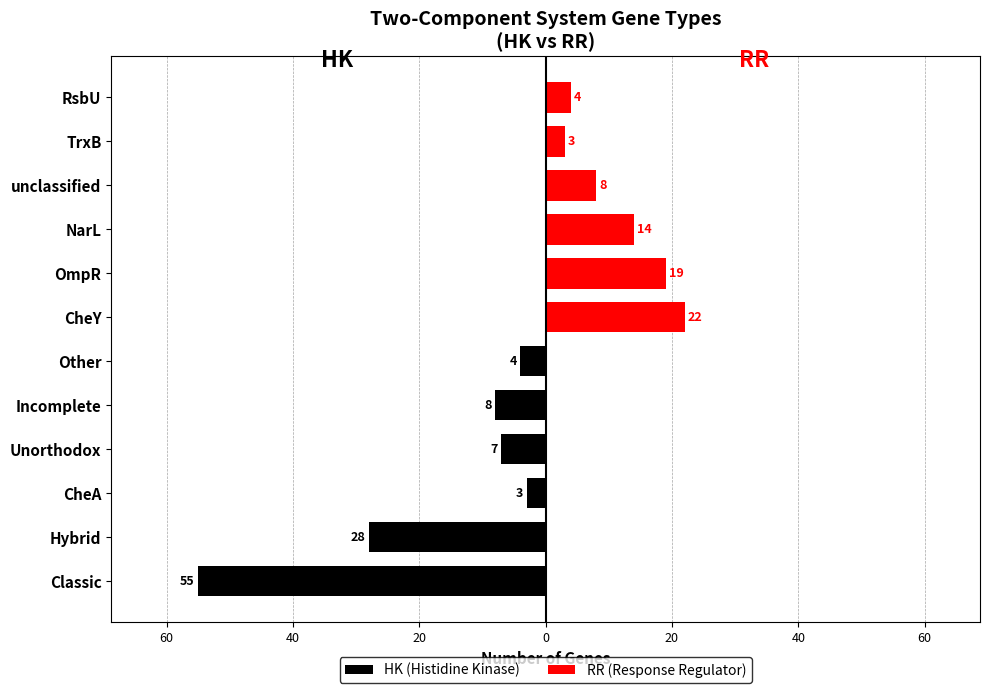

Reading left to right, transcribe all the data shown in this chart.

HK (Histidine Kinase): -55	-28	-3	-7	-8	-4	0	0	0	0	0	0
RR (Response Regulator): 0	0	0	0	0	0	22	19	14	8	3	4